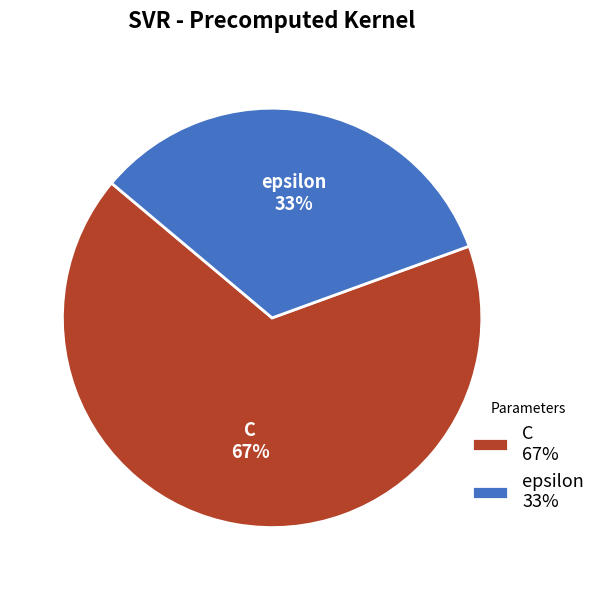

What percentage is the epsilon slice, to the nearest percent?

33%